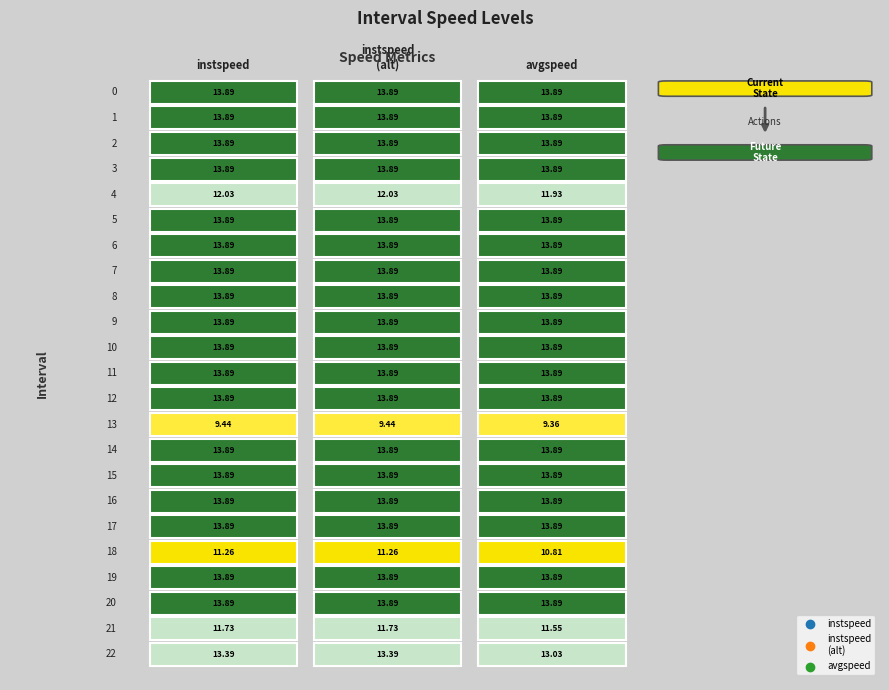

What is the total value across all series at 5?

41.7